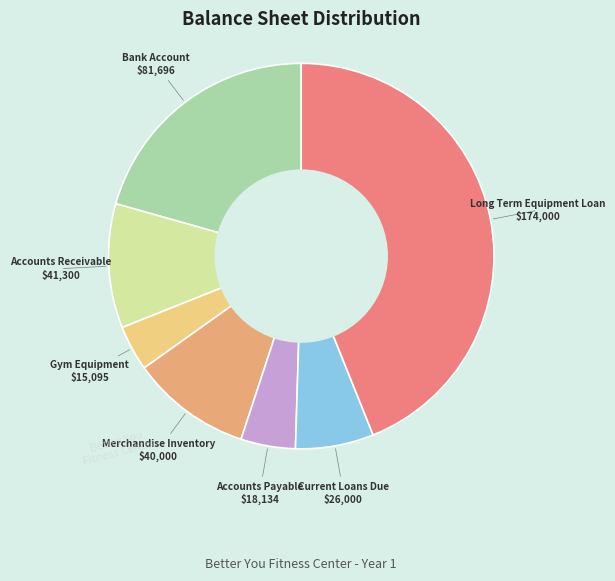

Does any single category account for the majority?

No